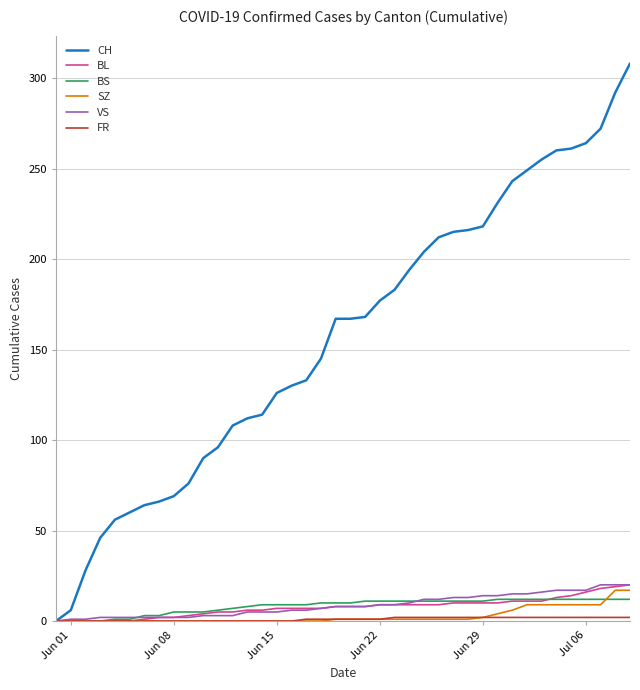

What is the sum of all BL values?

304